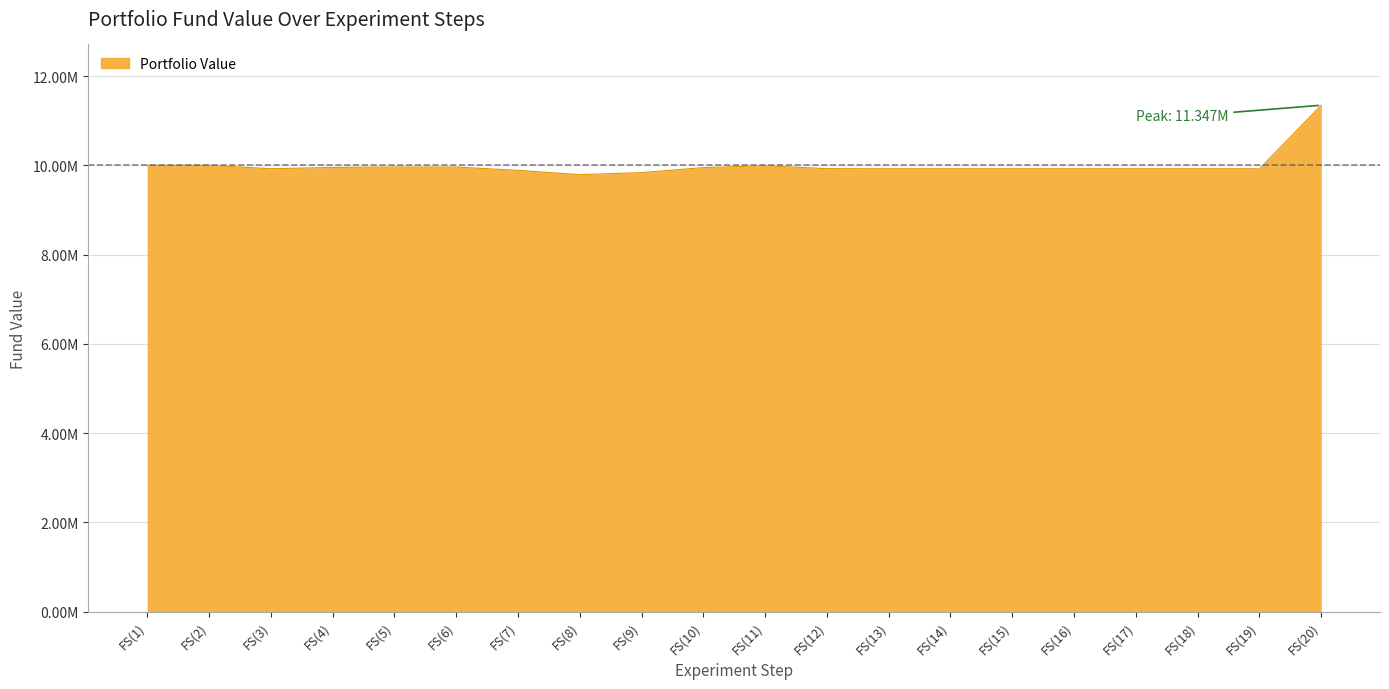

What is the difference between the values at FS(9) and FS(17)?

86250.0